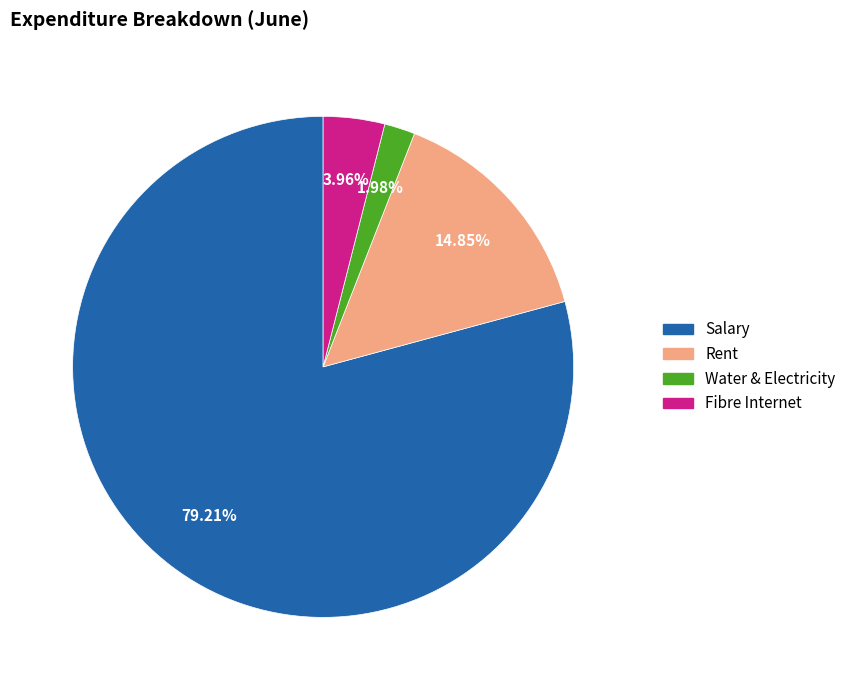

Combined, what portion of the pie is Fibre Internet and Rent?

18.8%